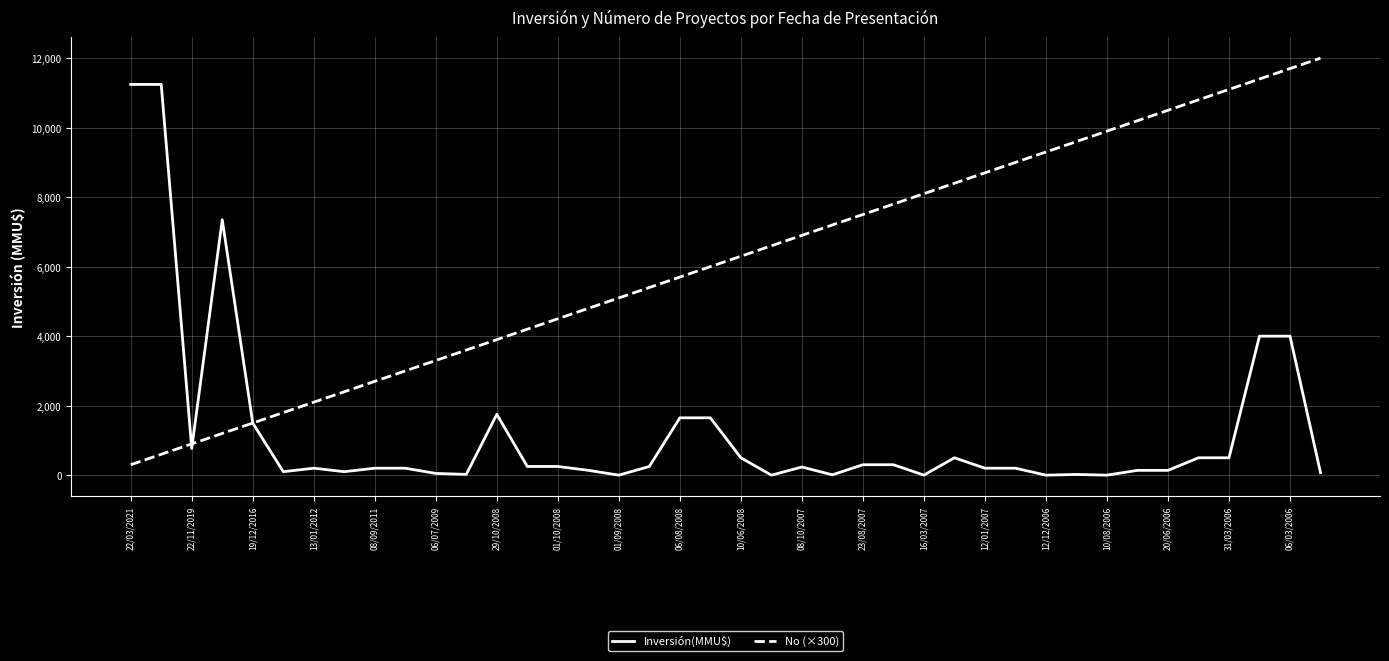

Rank the series by their average value, from highest to lowest.

No (×300), Inversión(MMU$)